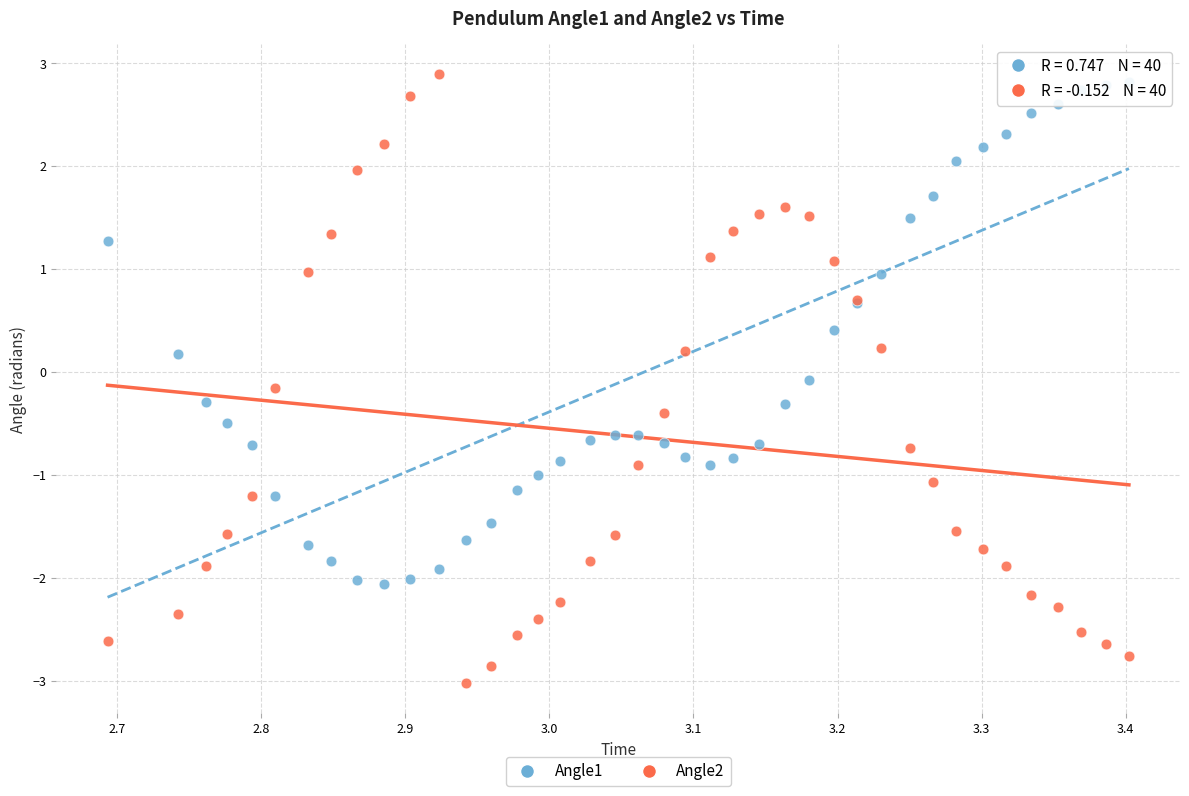

What is the X range (max minus min) for the scatter plot?

0.7